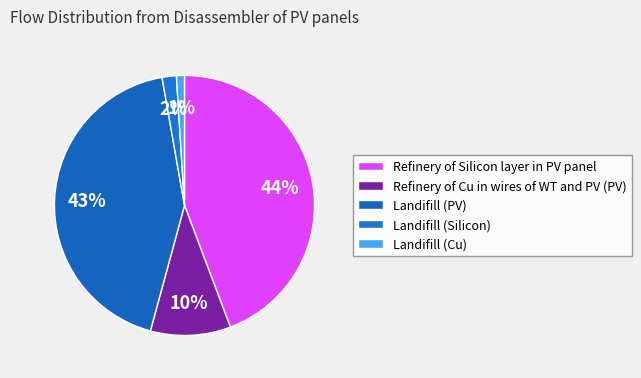

To the nearest percent, what is the combined percentage of Landifill (PV) and Landifill (Cu)?

44%